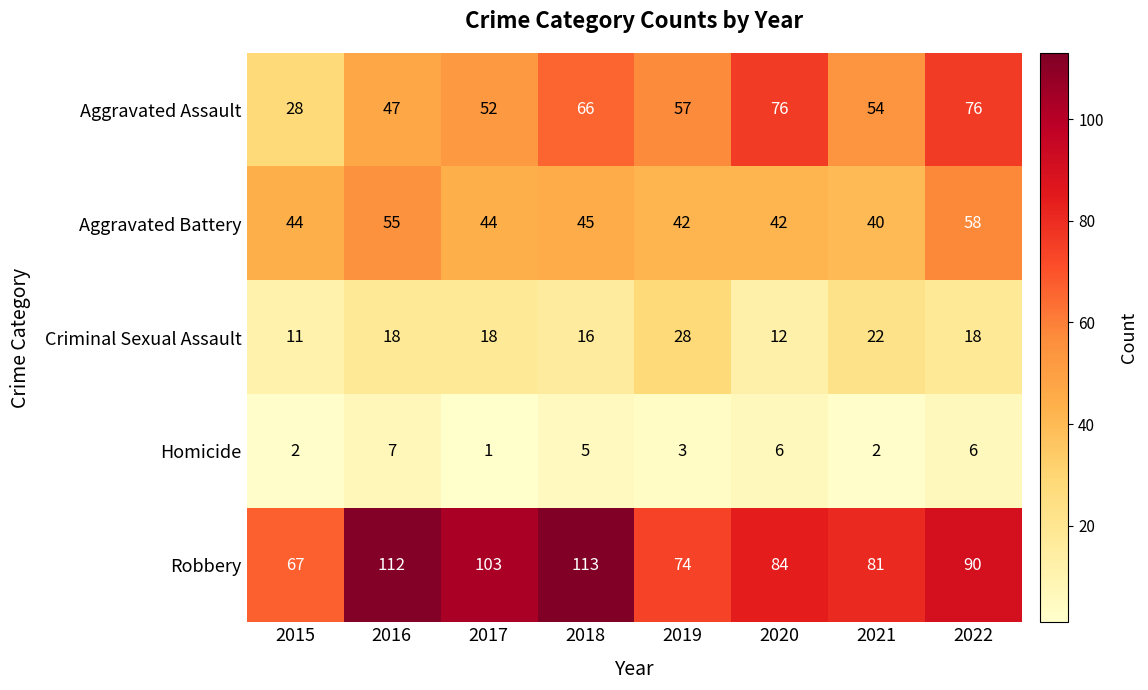

True or false: Aggravated Battery has a value of 44 at 2015.

True